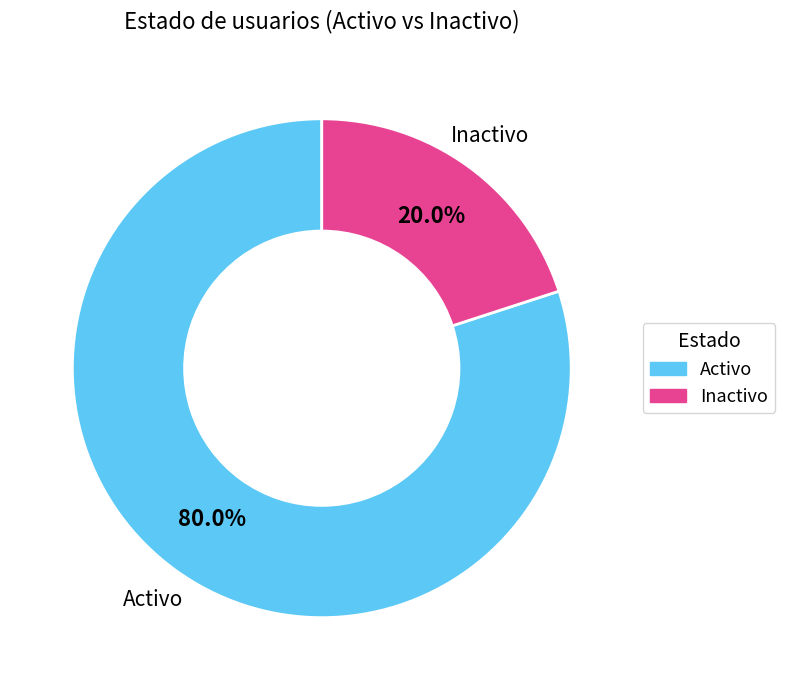

Is there any slice that represents more than half of the pie?

Yes